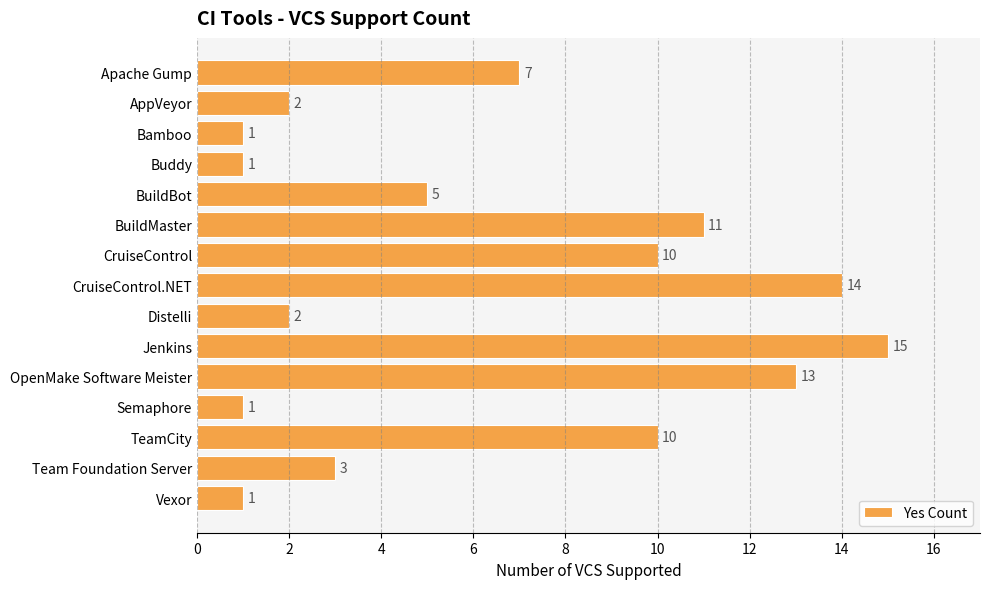

Are the bars grouped side by side (vs. stacked)?

No